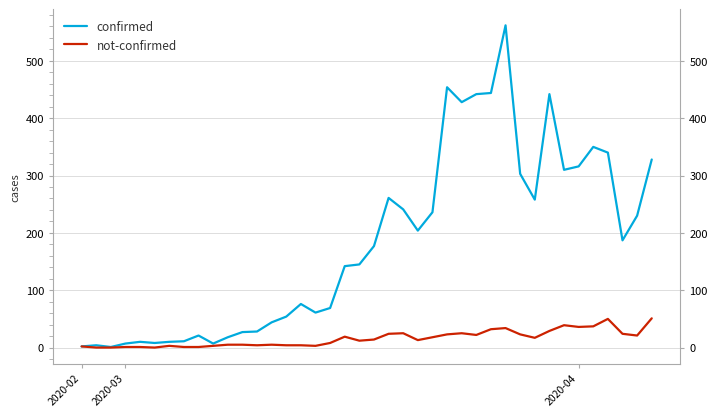

Reading left to right, extract all data points from this chart.

confirmed: 2	4	1	7	10	8	10	11	21	7	18	27	28	44	54	76	61	69	142	145	177	261	241	204	236	454	428	442	444	562	303	258	442	310	316	350	340	187	230	328
not-confirmed: 2	0	0	1	1	0	3	1	1	3	5	5	4	5	4	4	3	8	19	12	14	24	25	13	18	23	25	22	32	34	23	17	29	39	36	37	50	24	21	51